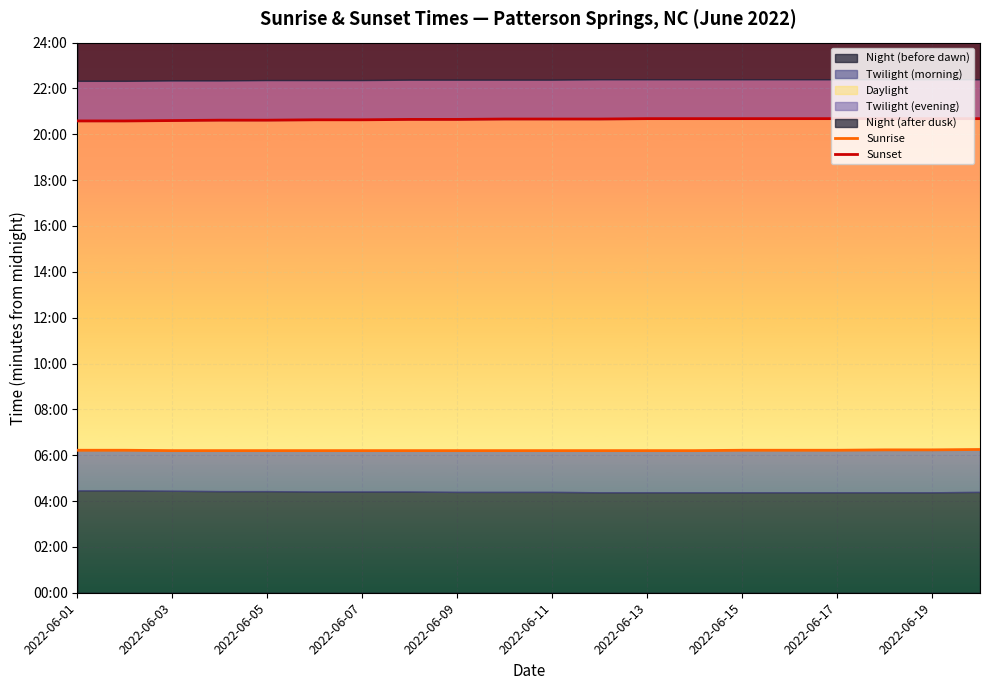

What is the difference between the Sunset values at 2022-06-07 and 16?

4